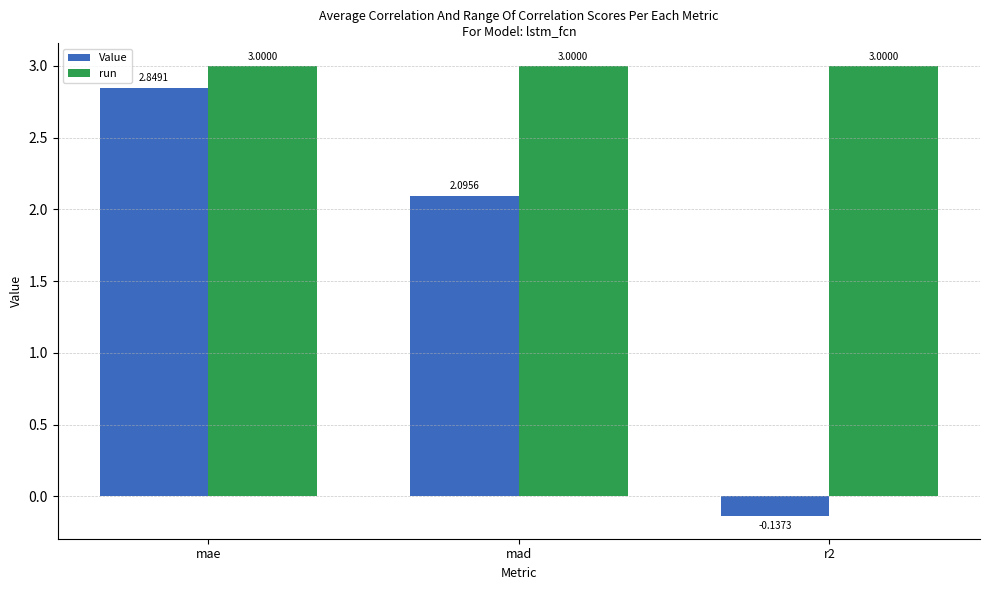

What is the sum of all Value values?

4.8